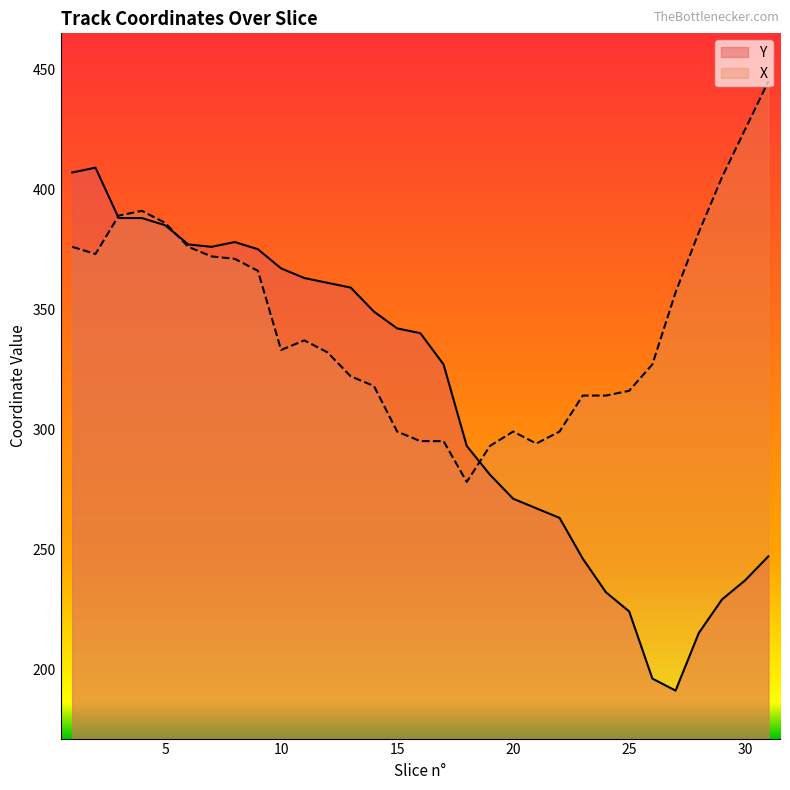

What is the sum of all Y values?

9683